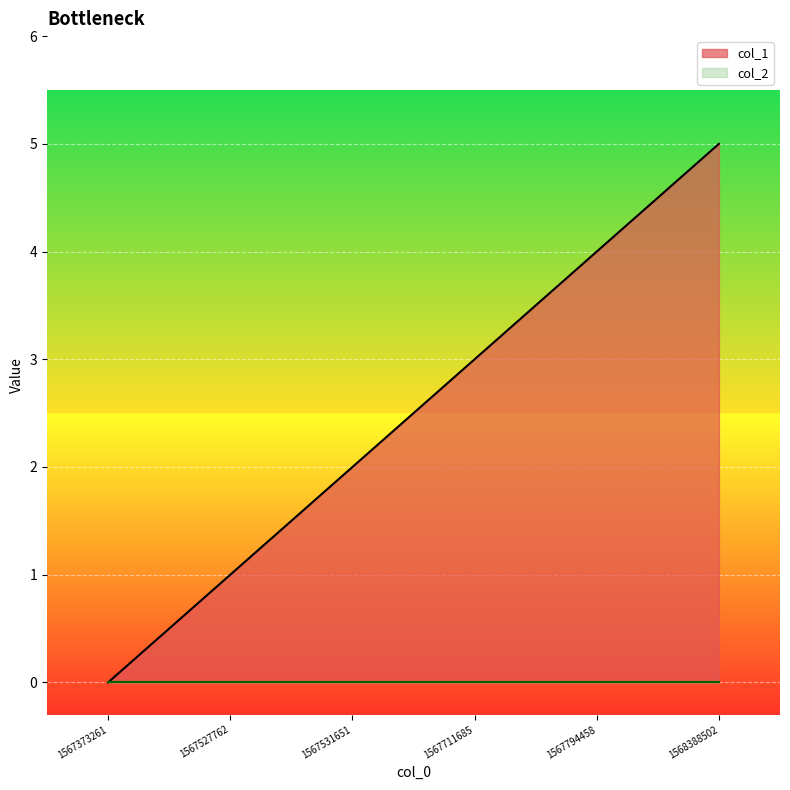

What is the maximum value shown in the chart?

5